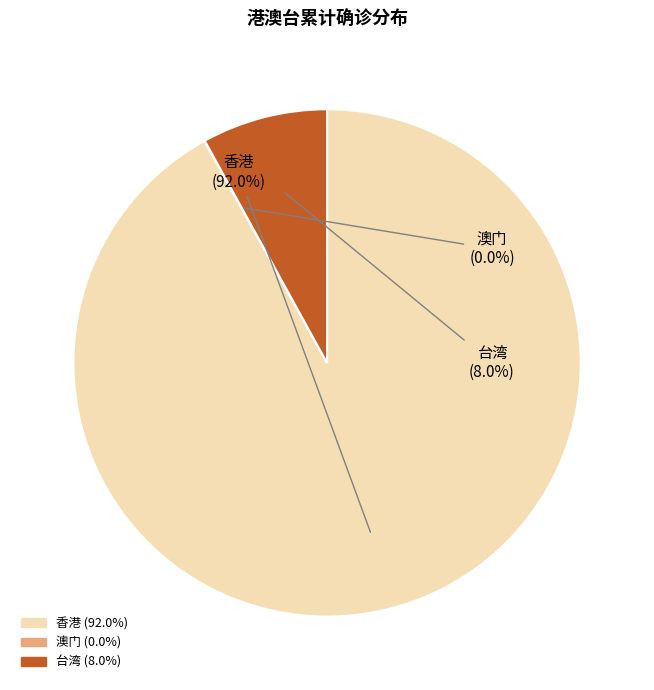

Between 台湾 and 香港, which is larger?

香港